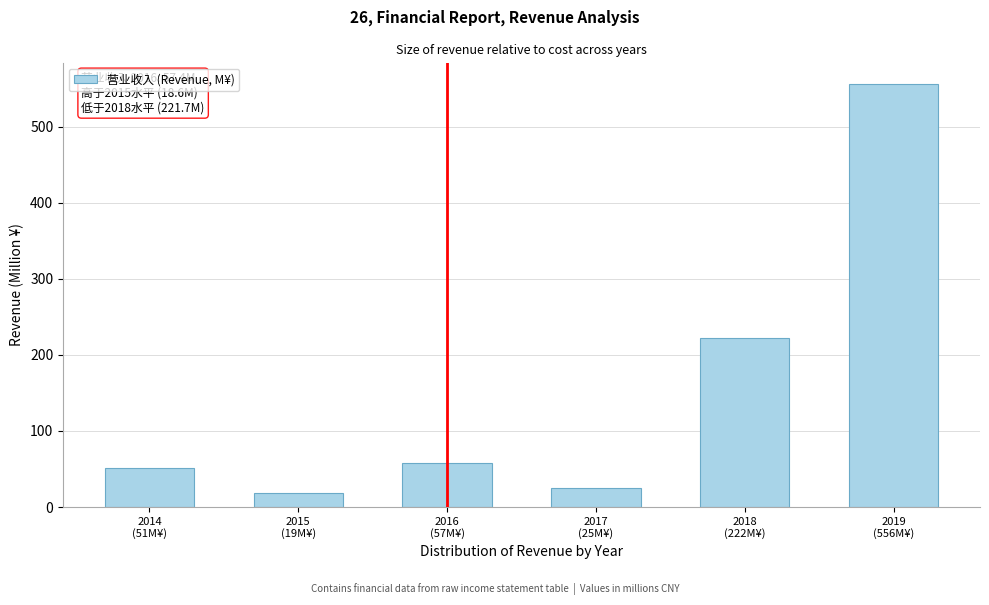

Reading left to right, what are all the values shown in this chart?

51.2	18.6	57.4	24.7	221.7	556.3